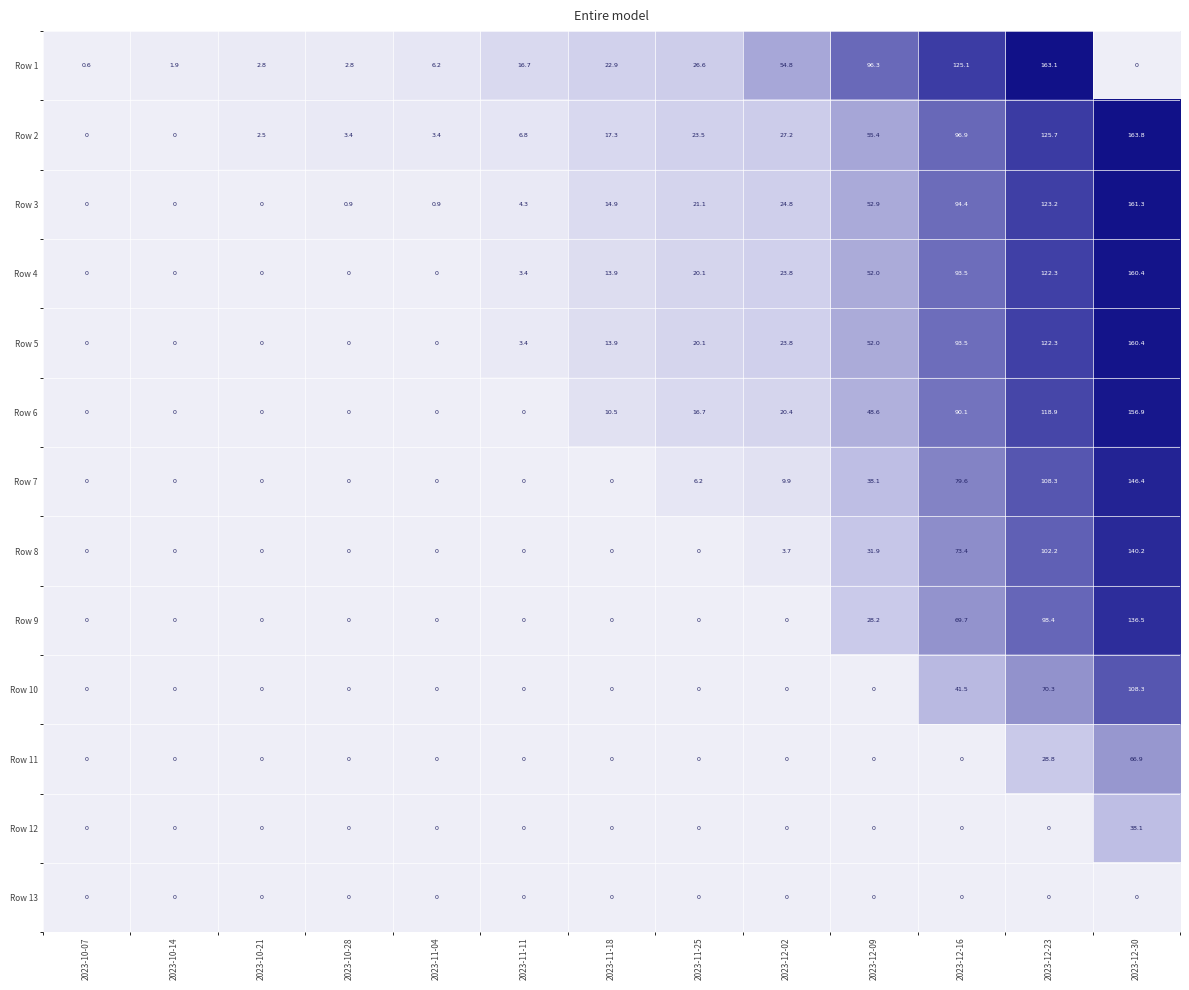

What is the total value across all series at 2023-11-25?

134.3